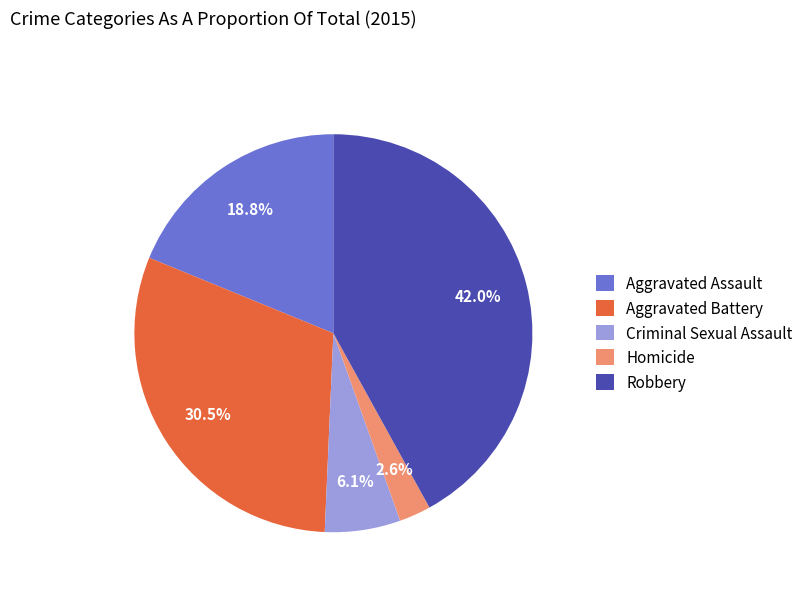

How many segments does this pie chart have?

5